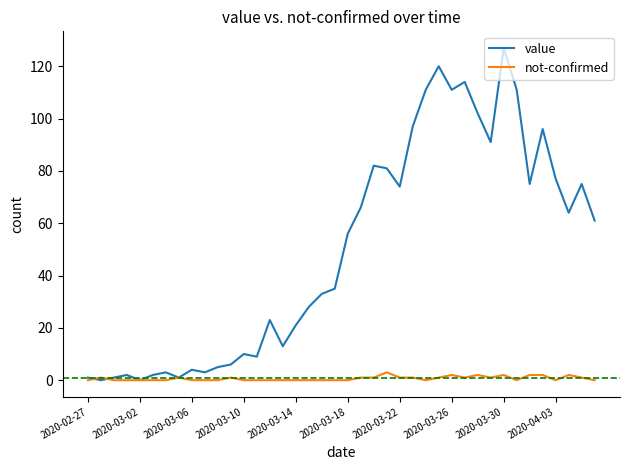

What is the greatest value displayed?

127